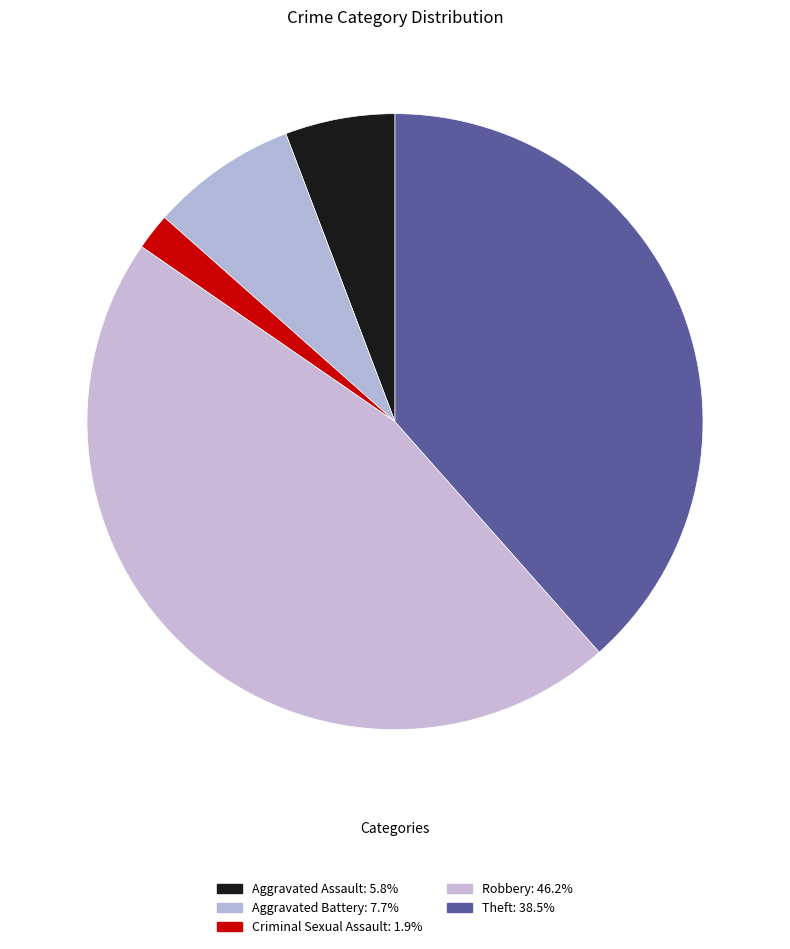

To the nearest percent, what is the average slice percentage?

20%